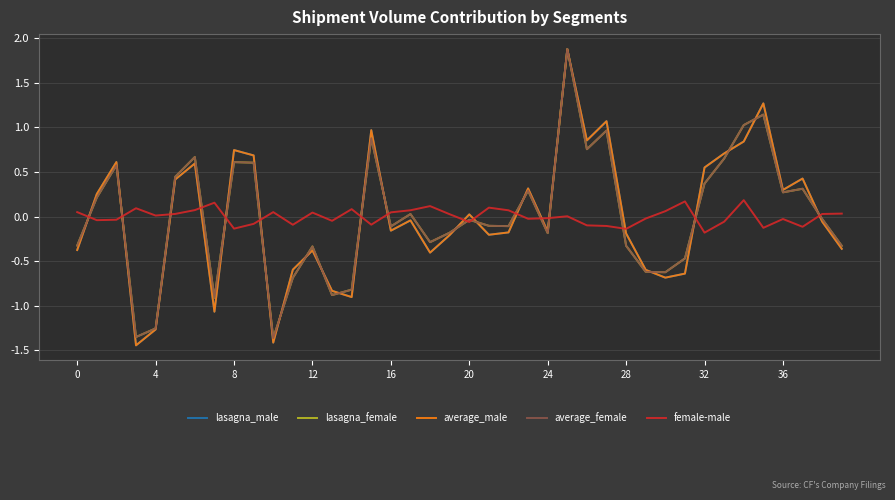

True or false: lasagna_male and female-male intersect in this chart.

True